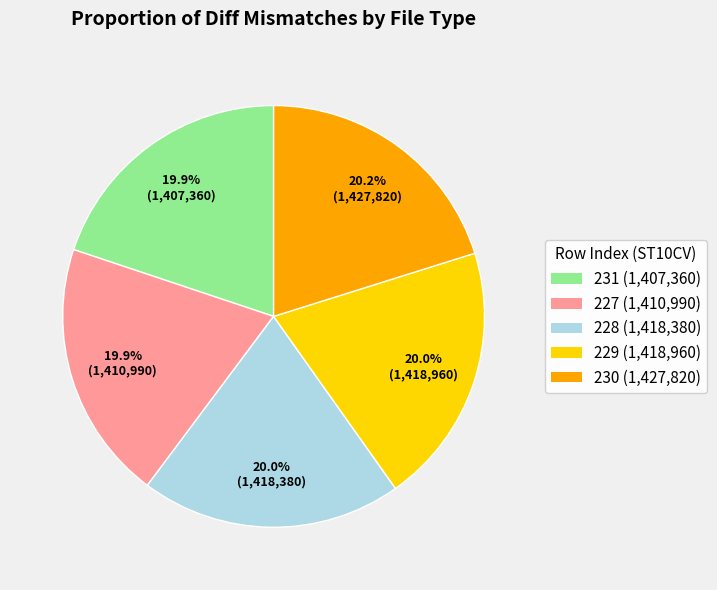

True or false: 231 accounts for 20% of the total.

True